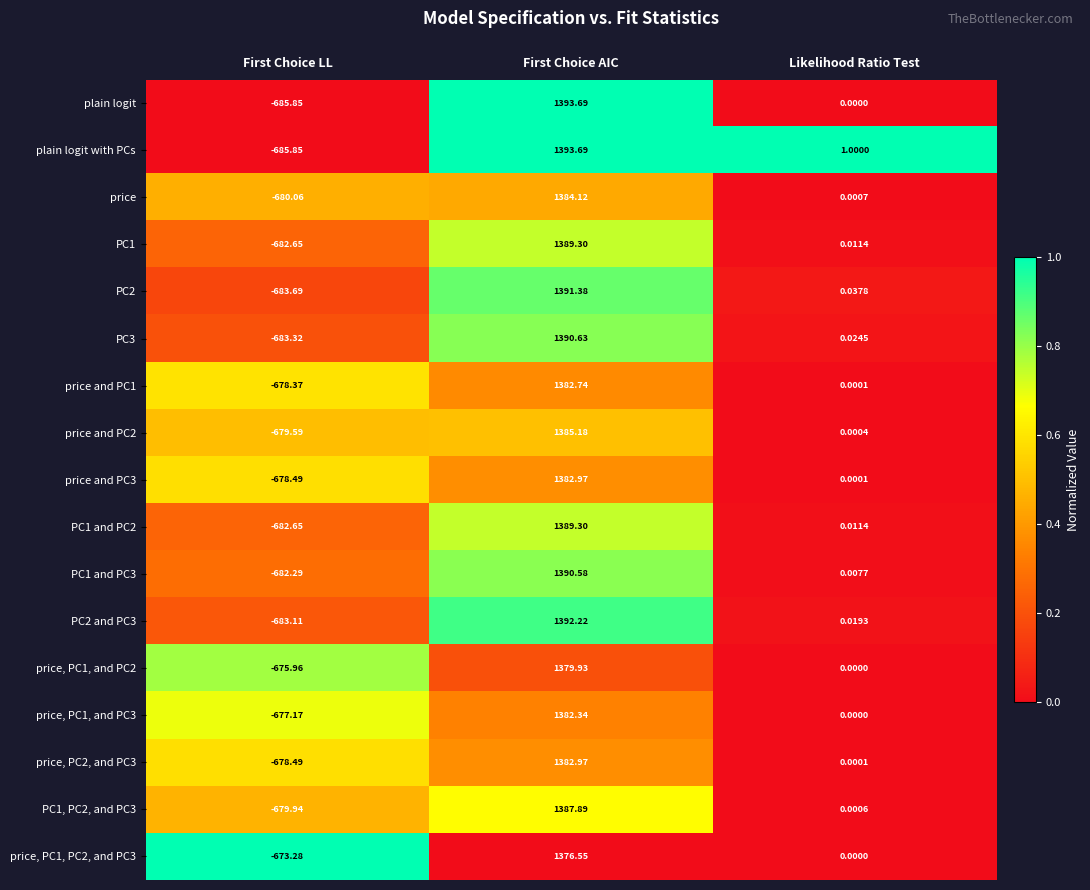

Where does the PC1, PC2, and PC3 series first go above 0?

First Choice AIC